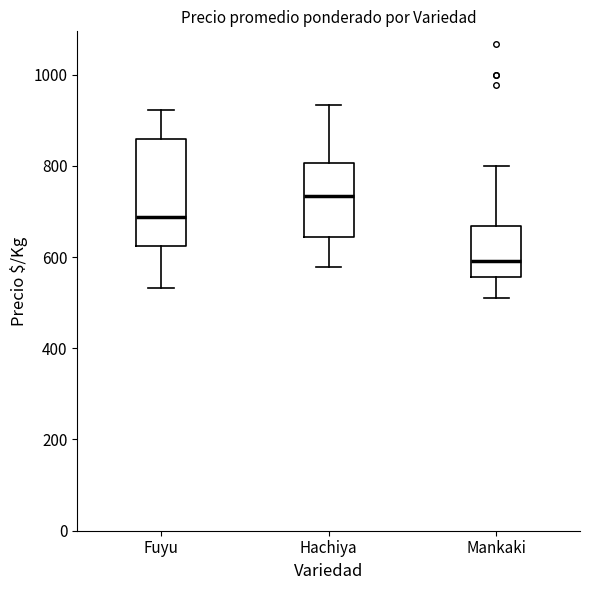

Where is the lower edge of the box for Hachiya on the y-axis? The values are not printed on the chart, so give them approximately, as read against the axis.

640